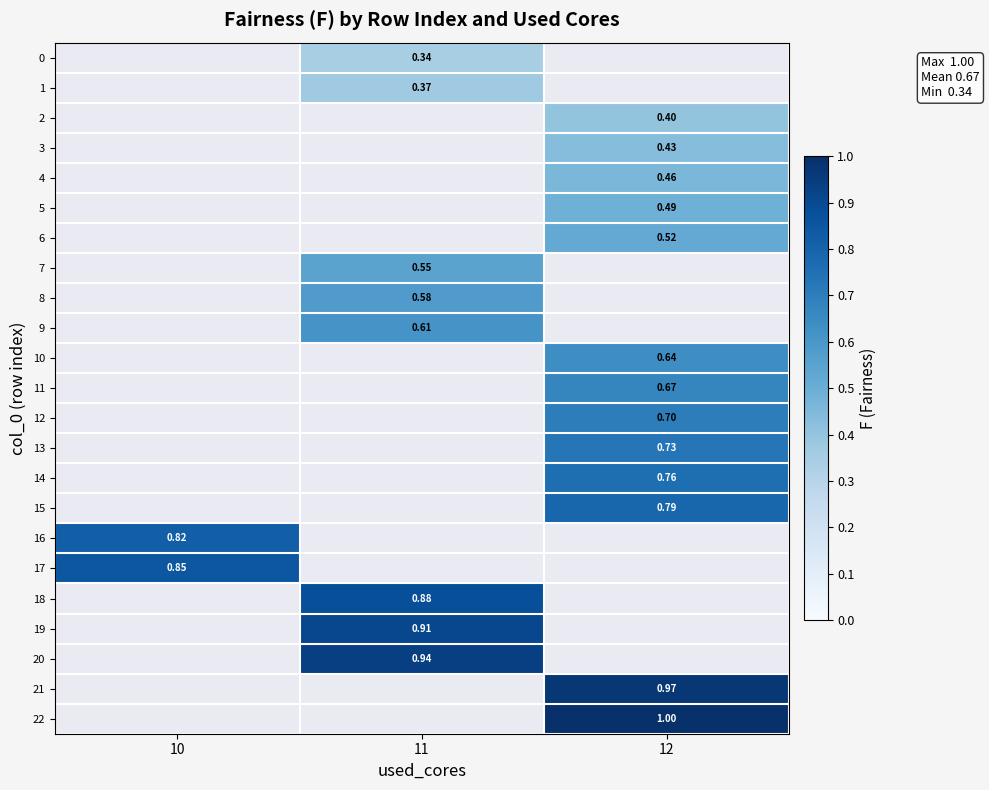

At which category does the chart reach its minimum across all series?

11